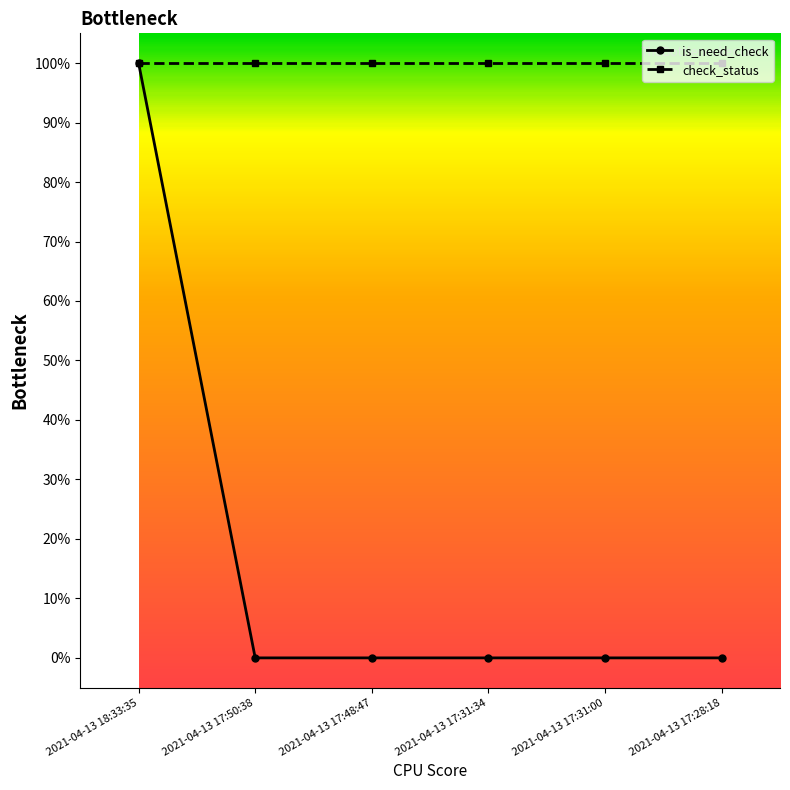

Is this an area chart (filled region under the line)?

No